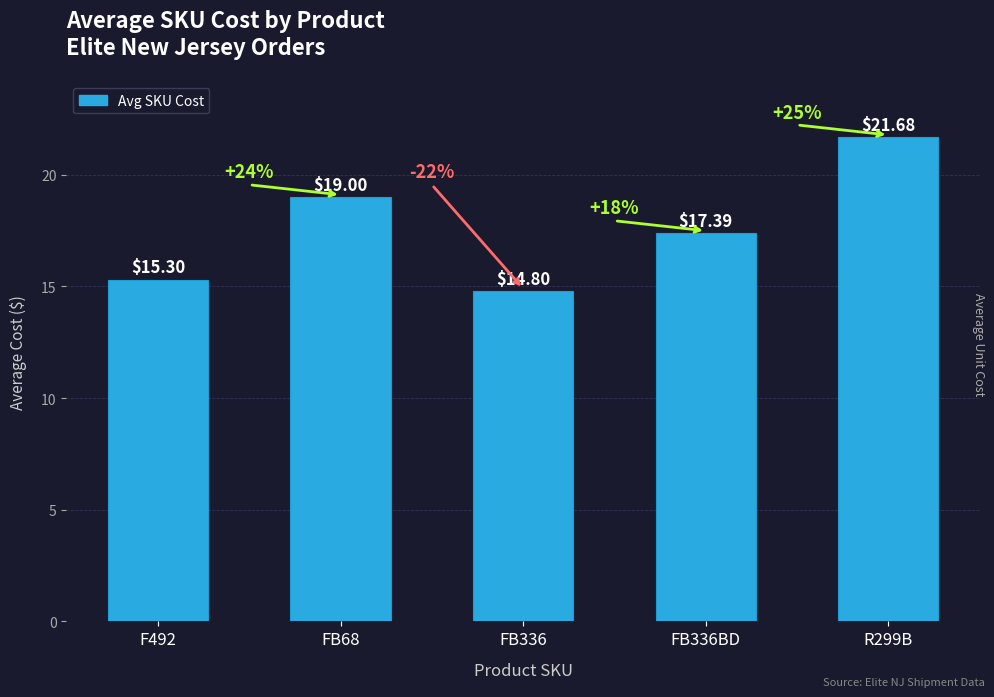

The value at FB336BD is 17.4. True or false?

True